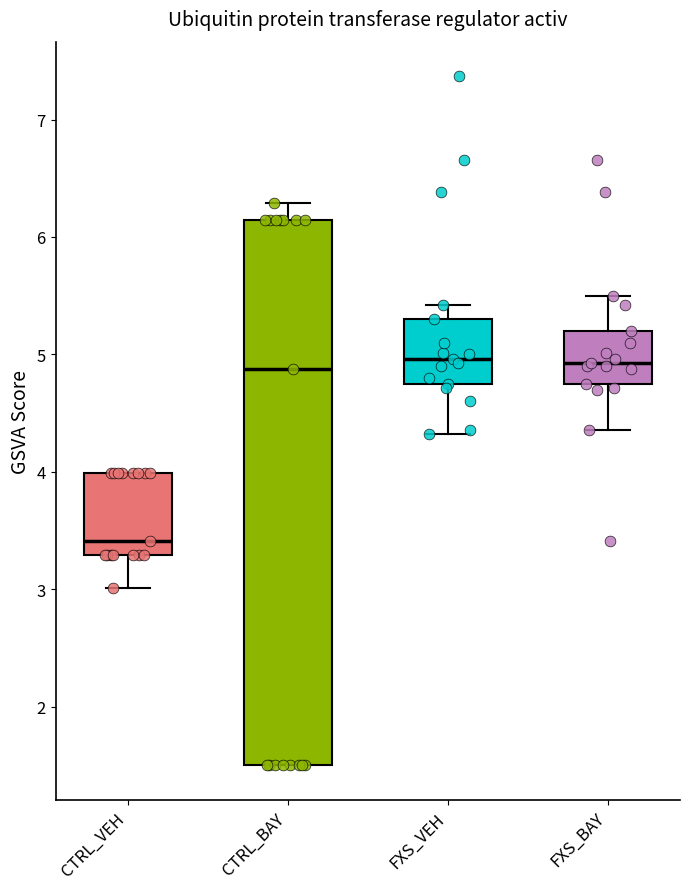

Reading left to right, read every box against the y-axis: the position of its median line, the range the box covers, and the ends of its whiskers. The values are not printed on the chart, so give them approximately, as read against the axis.

CTRL_VEH: median 3.4, box 3.3 to 4.0, whiskers 3.0 to 4.0
CTRL_BAY: median 4.9, box 1.5 to 6.1, whiskers 1.5 to 6.3
FXS_VEH: median 5.0, box 4.7 to 5.3, whiskers 4.3 to 5.4
FXS_BAY: median 4.9, box 4.7 to 5.2, whiskers 4.4 to 5.5